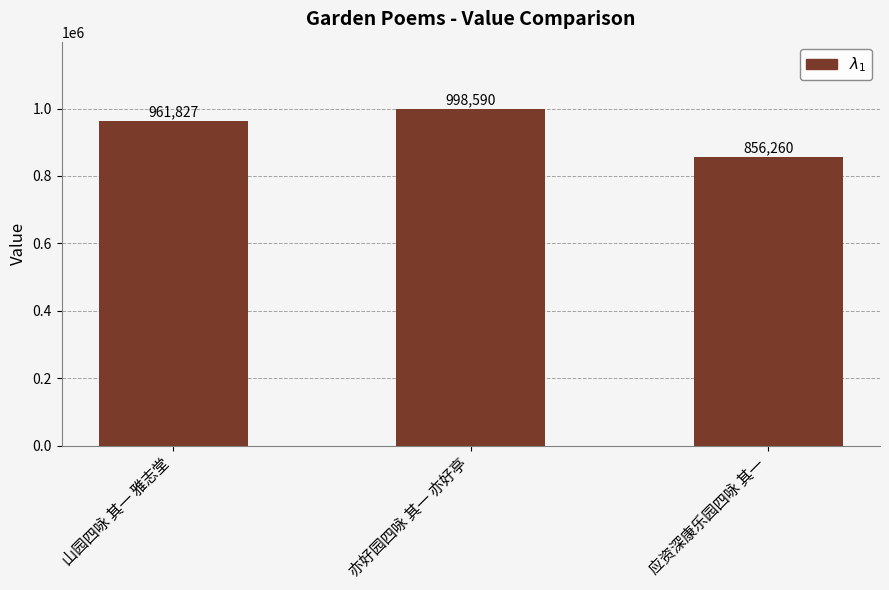

Reading left to right, extract all data points from this chart.

山园四咏 其一 雅志堂=961827	亦好园四咏 其一 亦好亭=998590	应资深康乐园四咏 其一=856260